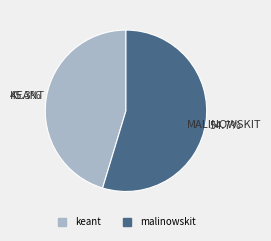

Is it true that keant is 40% of the pie?

False